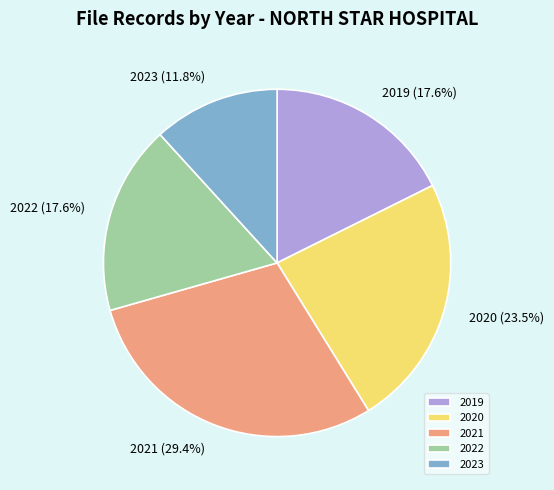

To the nearest percent, what is the difference between the largest and smallest slice percentages?

18%